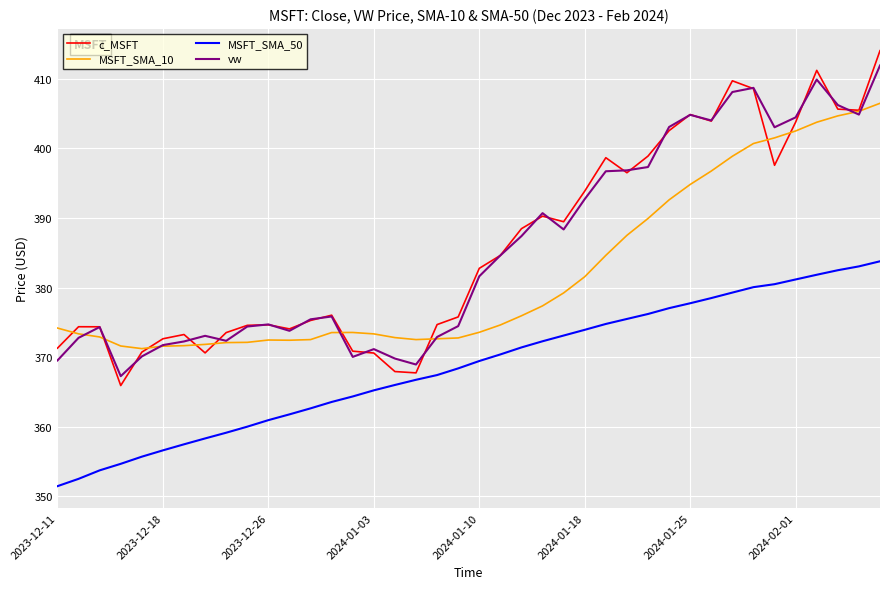

True or false: MSFT_SMA_50 and vw cross at least once.

False